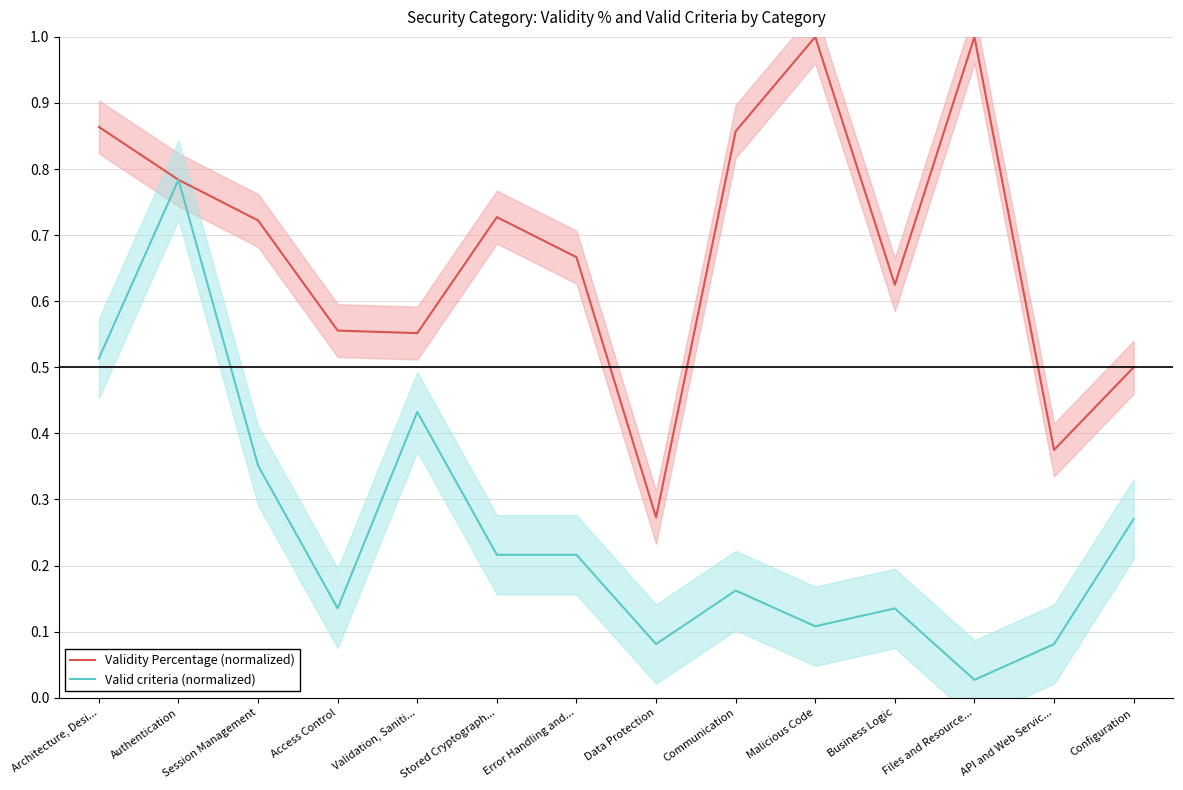

The Valid criteria (normalized) series shows 0.1 at Configuration. True or false?

False